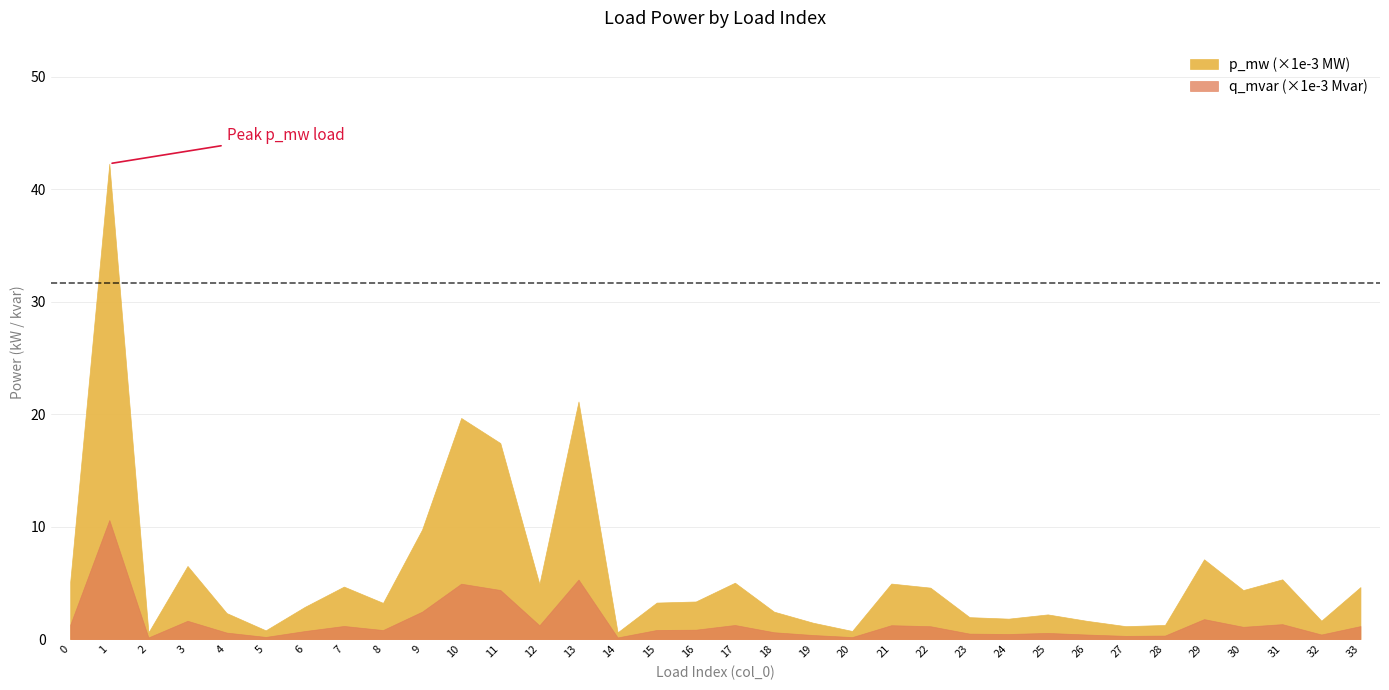

Is it true that p_mw equals 0.0 at 32?

False